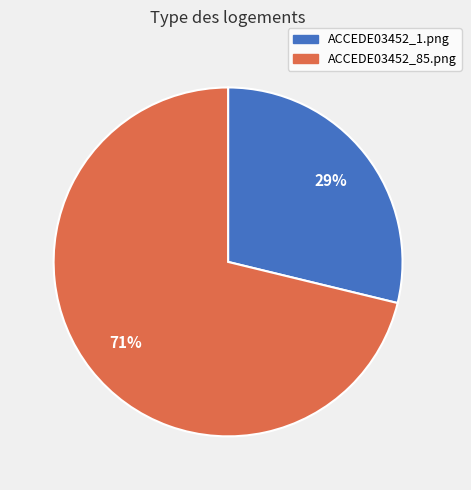

How many segments does this pie chart have?

2